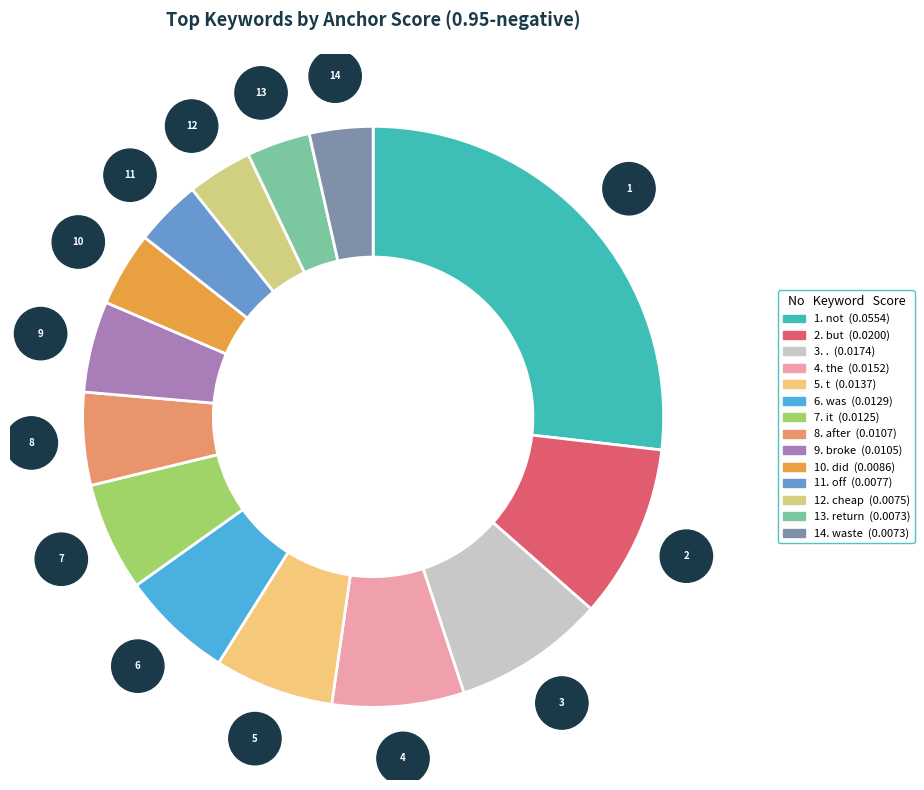

Which slice is the largest?

not